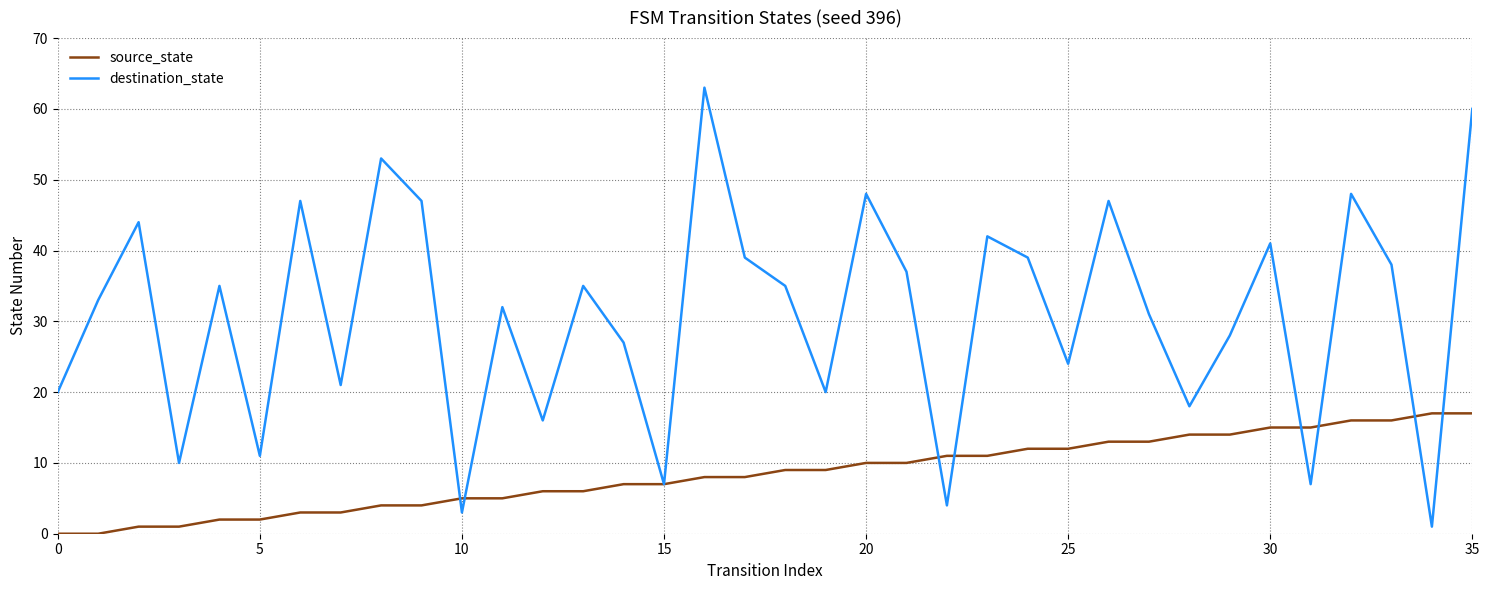

Count the number of categories in the chart.

36